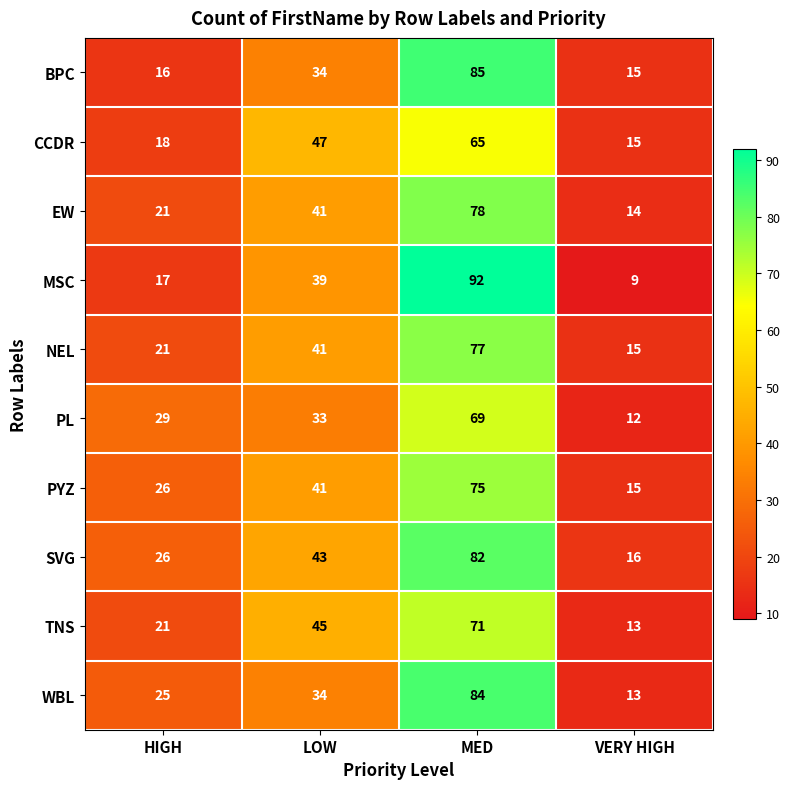

What is the difference between the BPC values at MED and VERY HIGH?

70